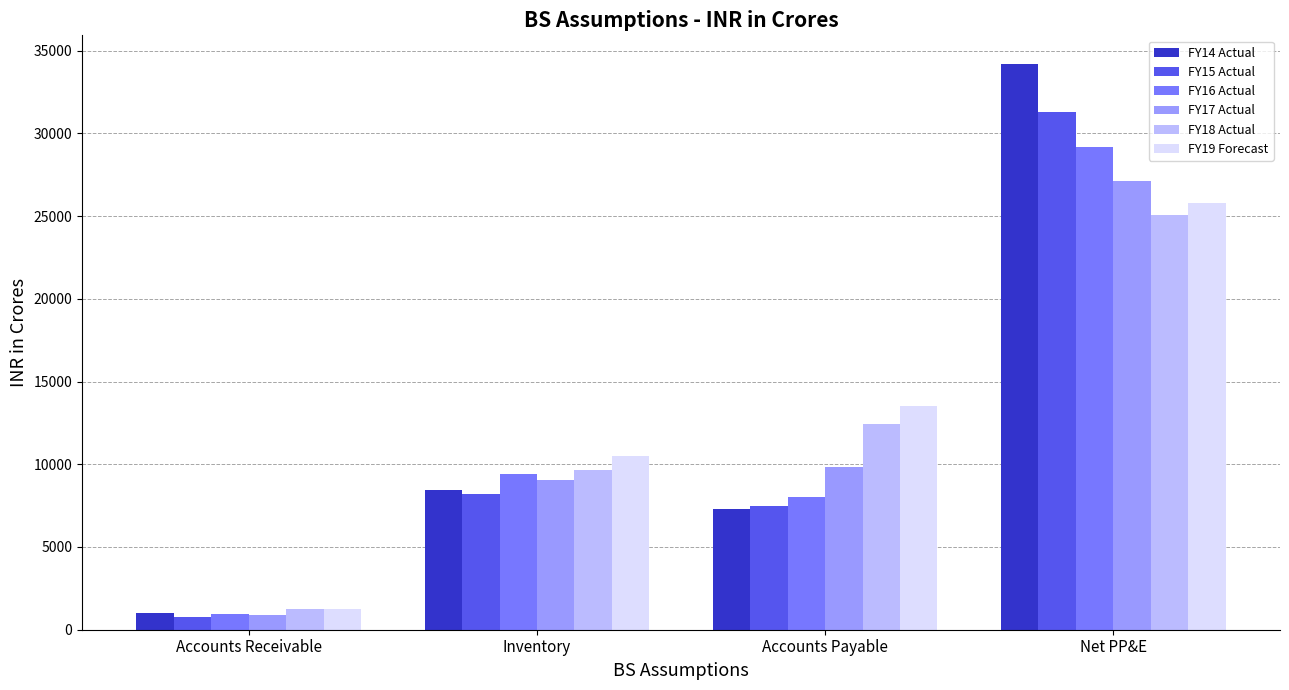

The value of FY15 Actual at Accounts Payable is 2868.4. True or false?

False